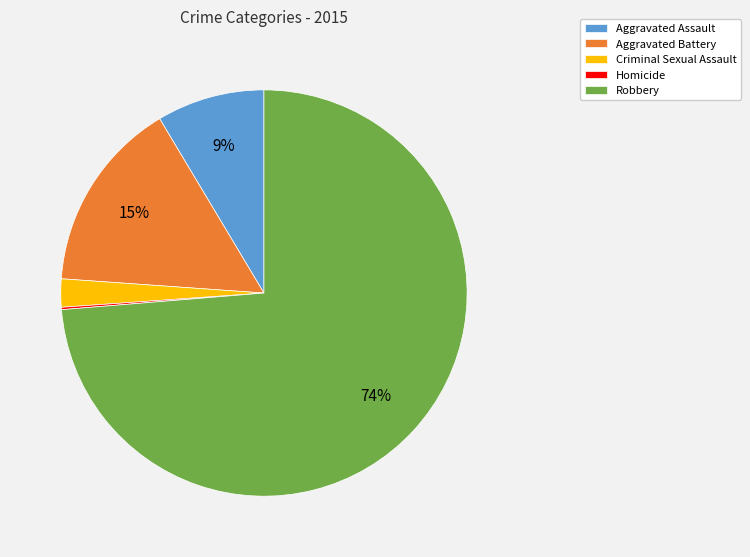

To the nearest percent, what is the difference between the largest and smallest slice percentages?

74%